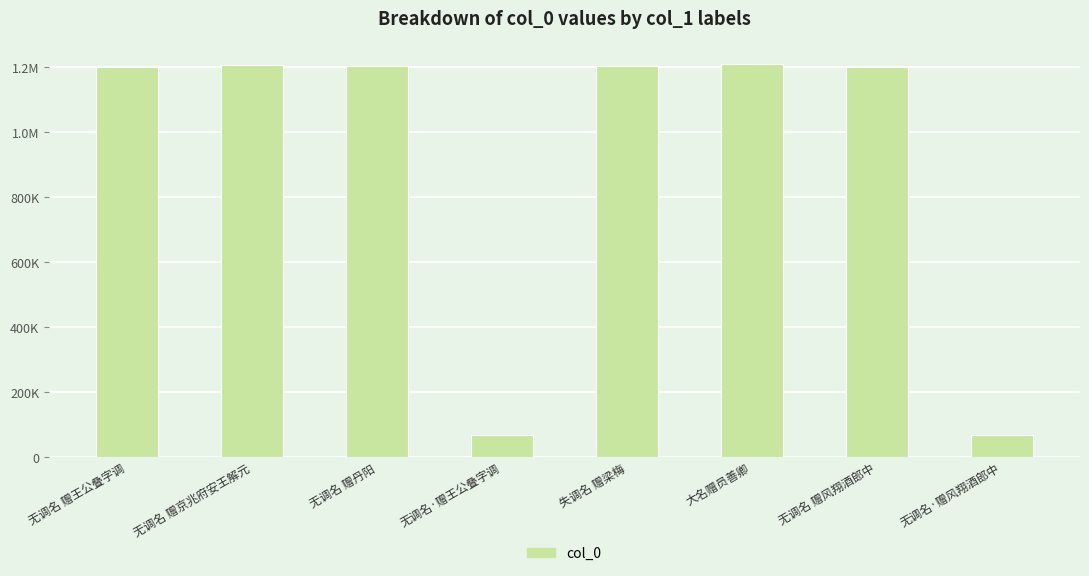

How many values are below 1203067?

4